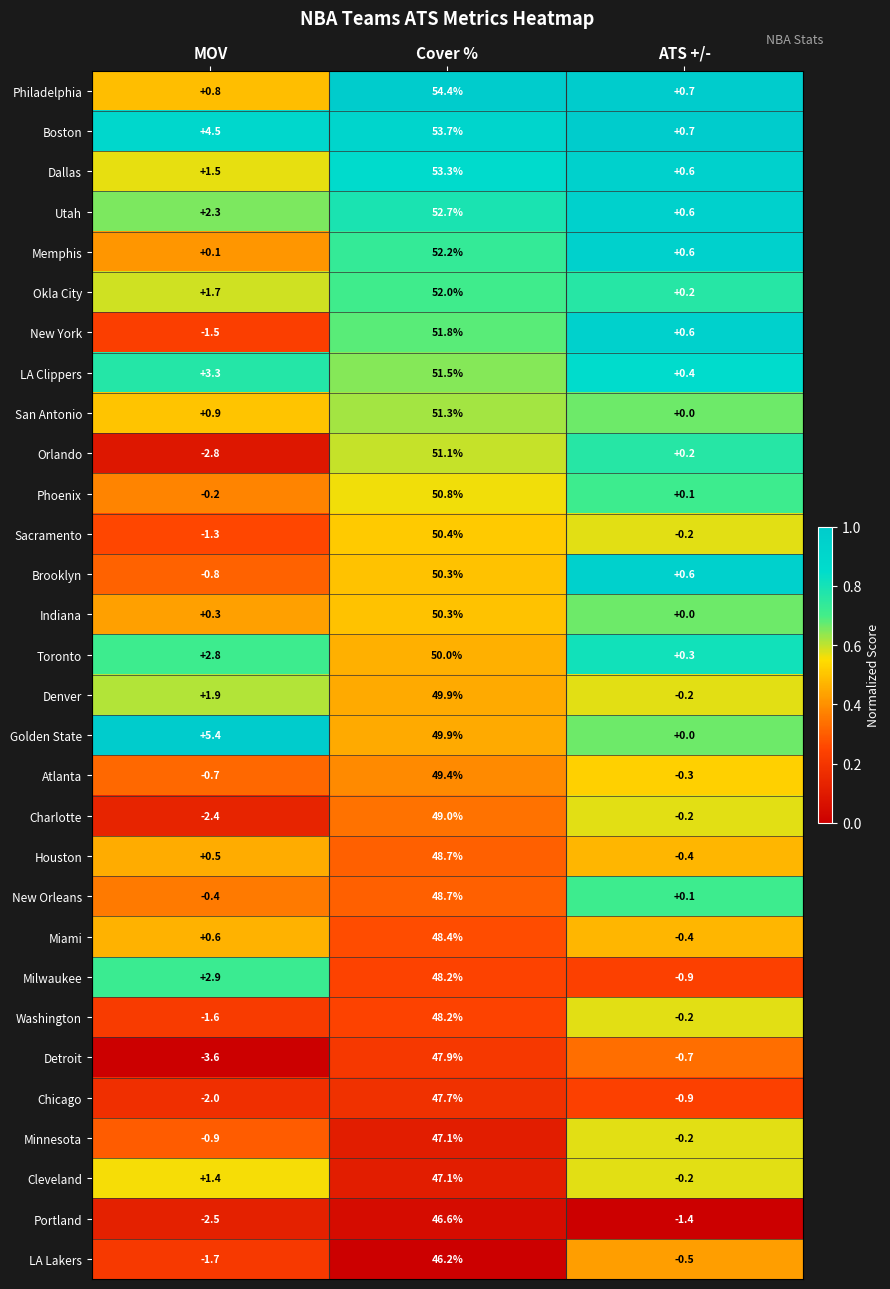

What is the maximum value shown in the chart?

54.4